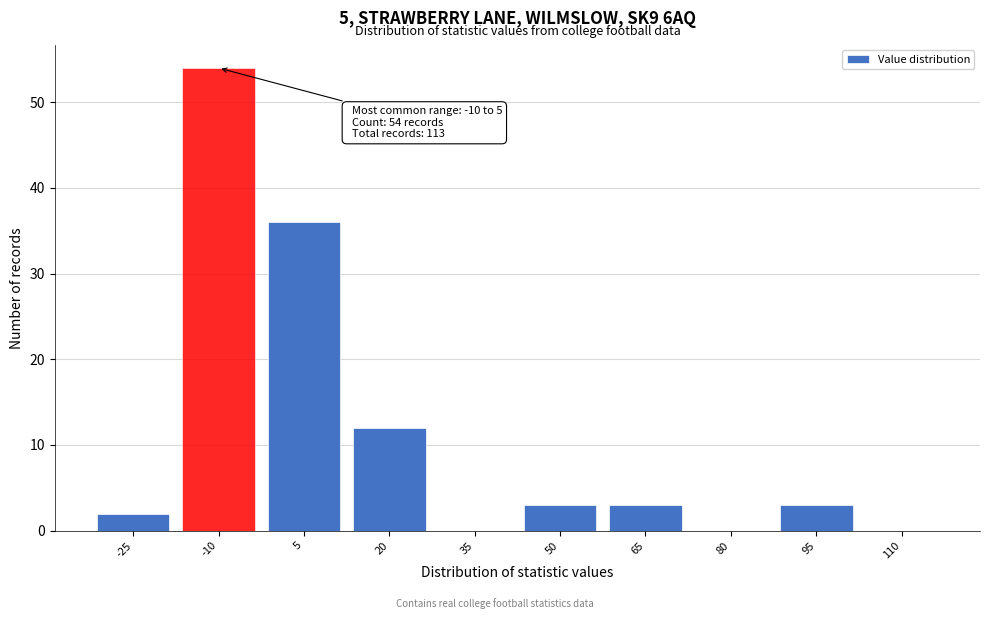

Reading left to right, transcribe all the data shown in this chart.

-25=2	-10=54	5=36	20=12	35=0	50=3	65=3	80=0	95=3	110=0